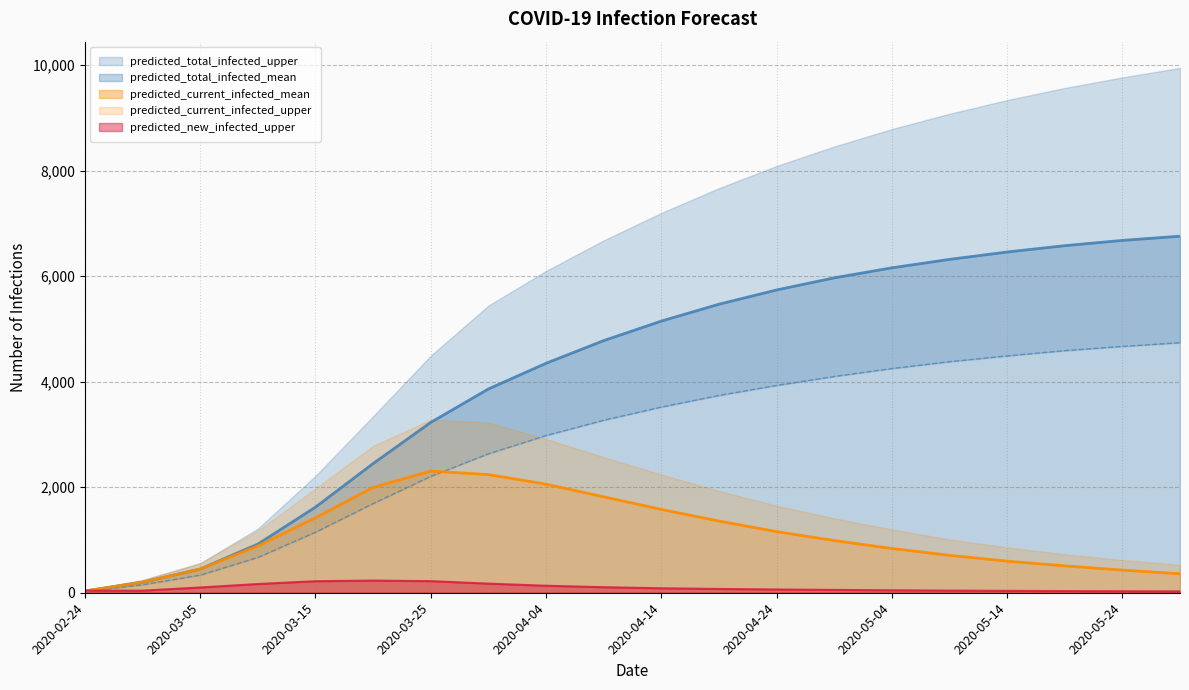

At which label is predicted_total_infected_mean closest to 3396?

2020-03-25